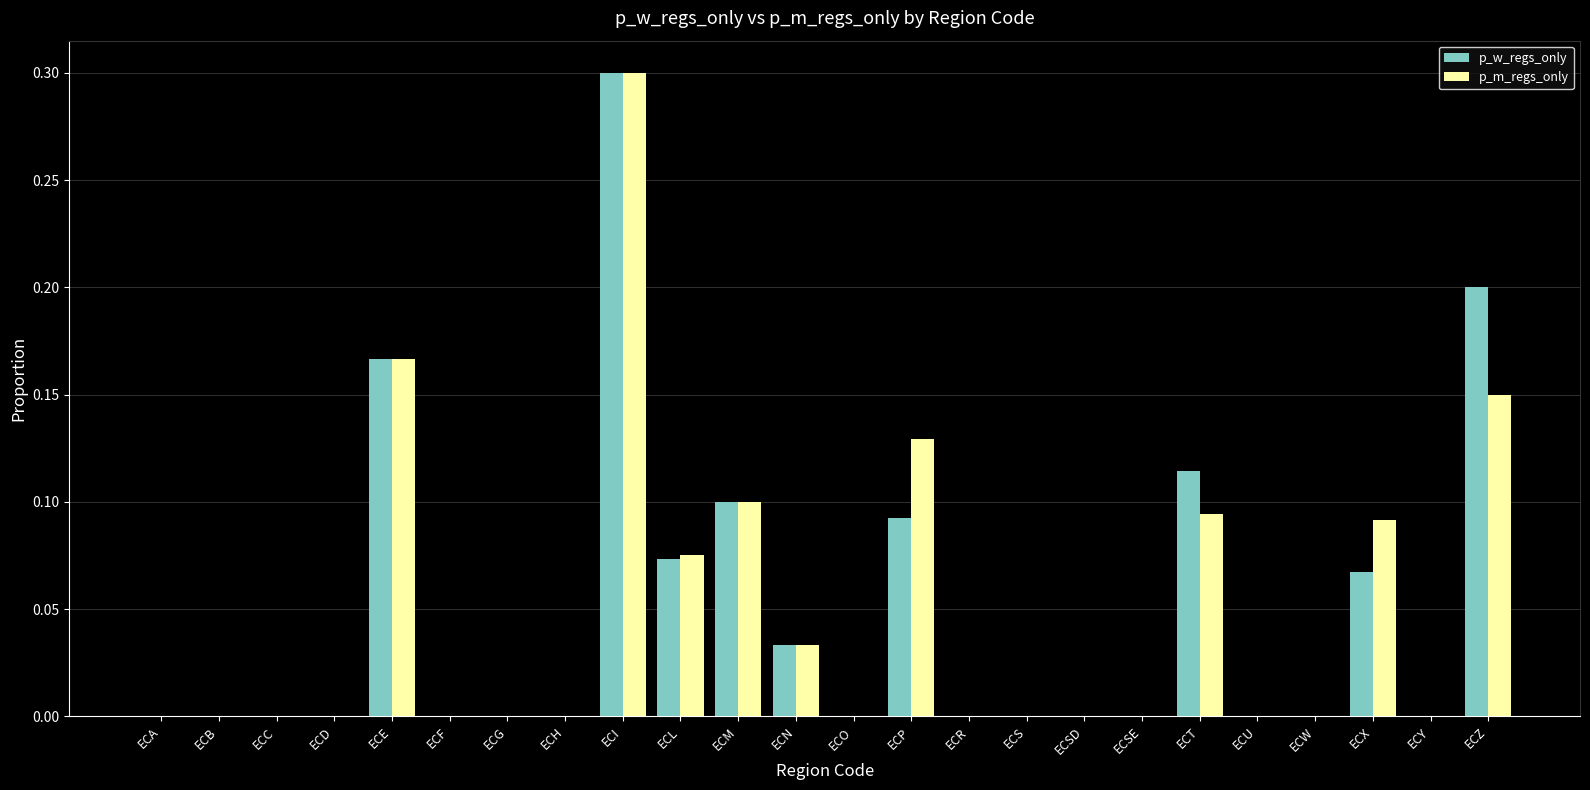

At which category is the sum across all series the highest?

ECI